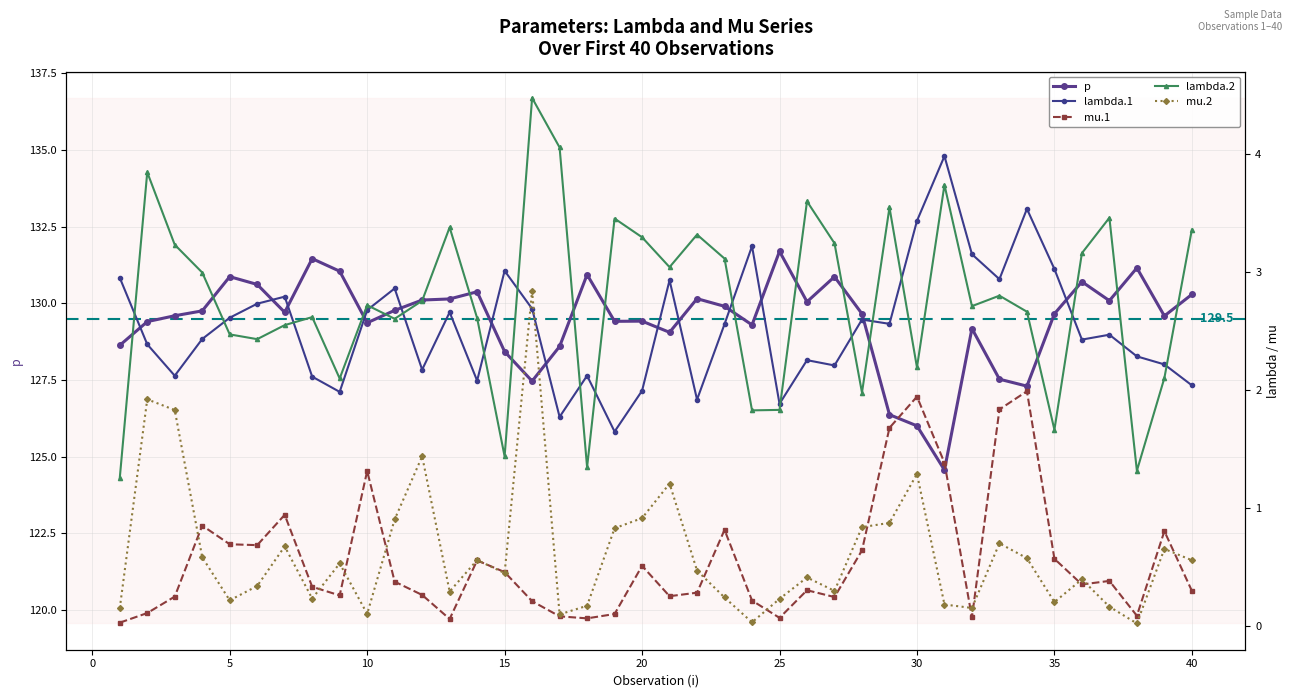

Does the chart have visible grid lines?

Yes